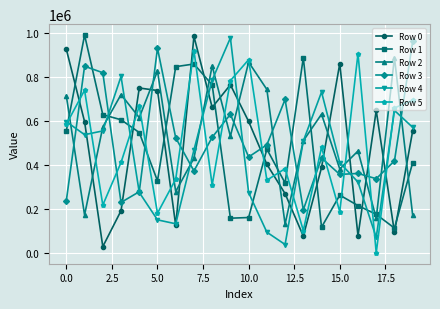

In Row 2, how many points are higher than both neighbors (excluding endpoints)?

7